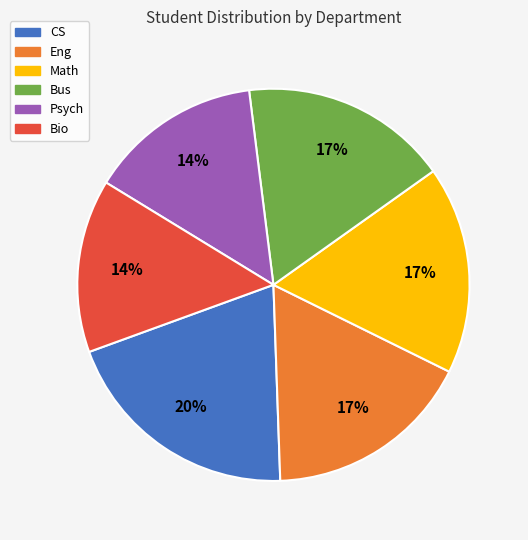

Approximately how many times larger is the value at Psych compared to Eng?

0.8